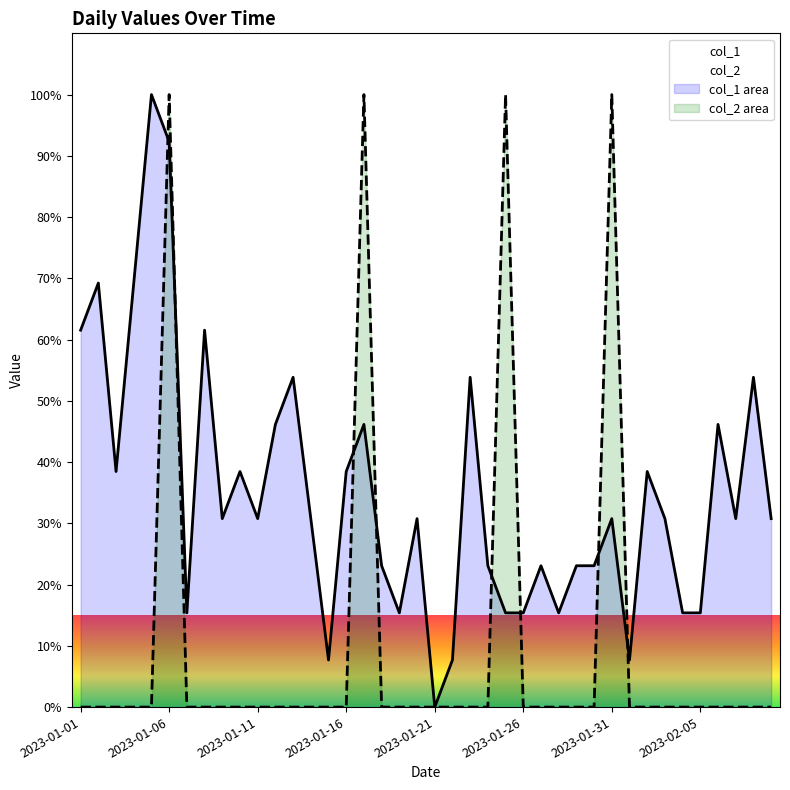

List the series in order of their peak value, highest first.

col_1, col_2